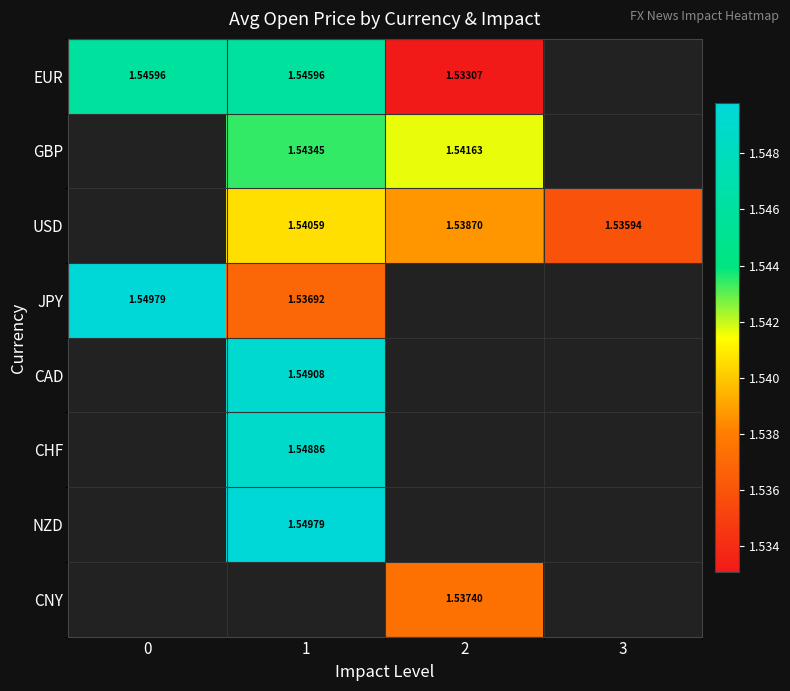

Is the value of EUR at 1 greater than the value of USD at 1?

Yes